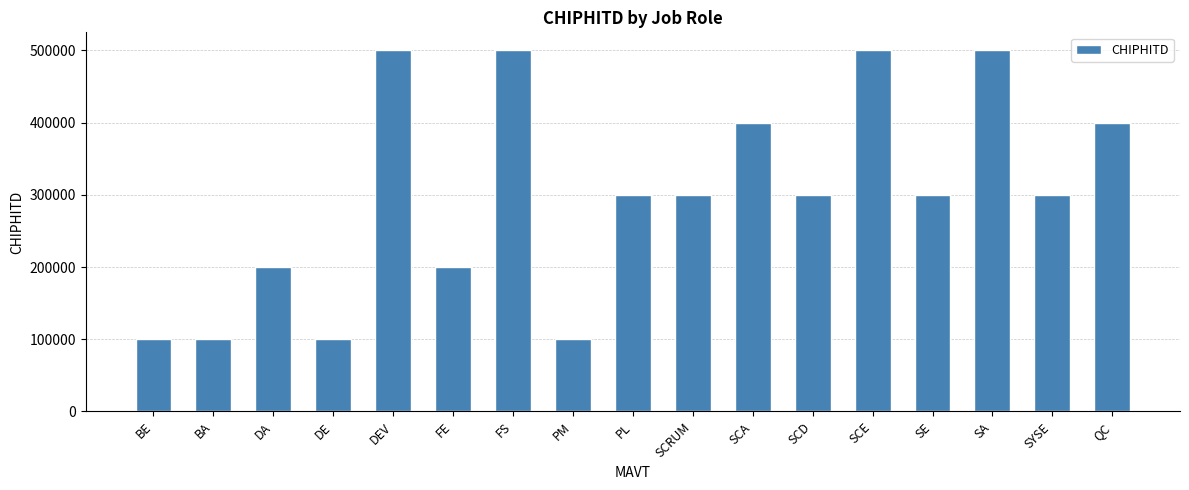

True or false: the data shows 300000 at SCD.

True